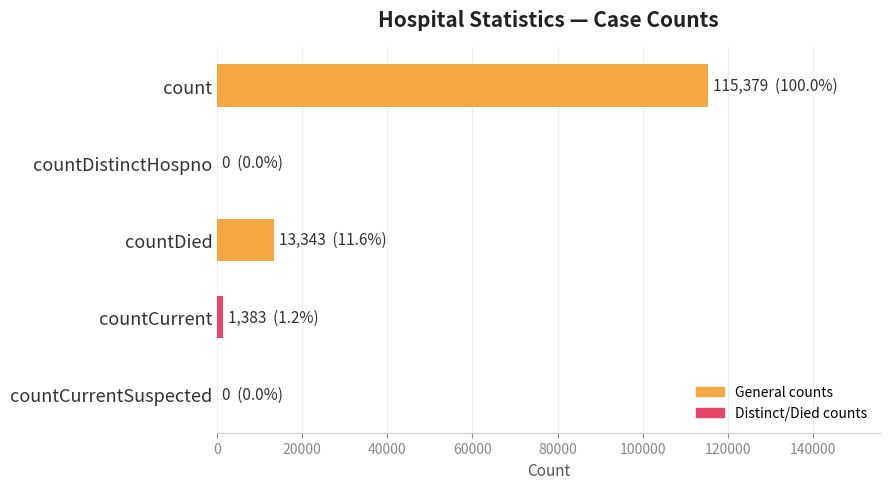

Reading top to bottom, transcribe all the data shown in this chart.

count=115379	countDistinctHospno=0	countDied=13343	countCurrent=1383	countCurrentSuspected=0